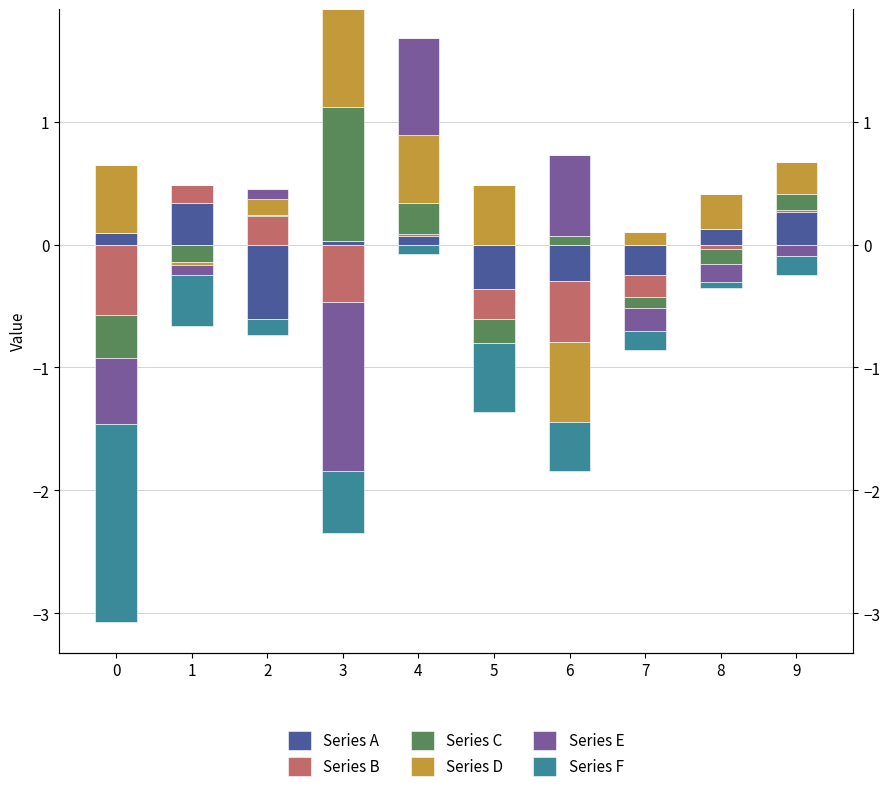

How many bars are there in total?

60